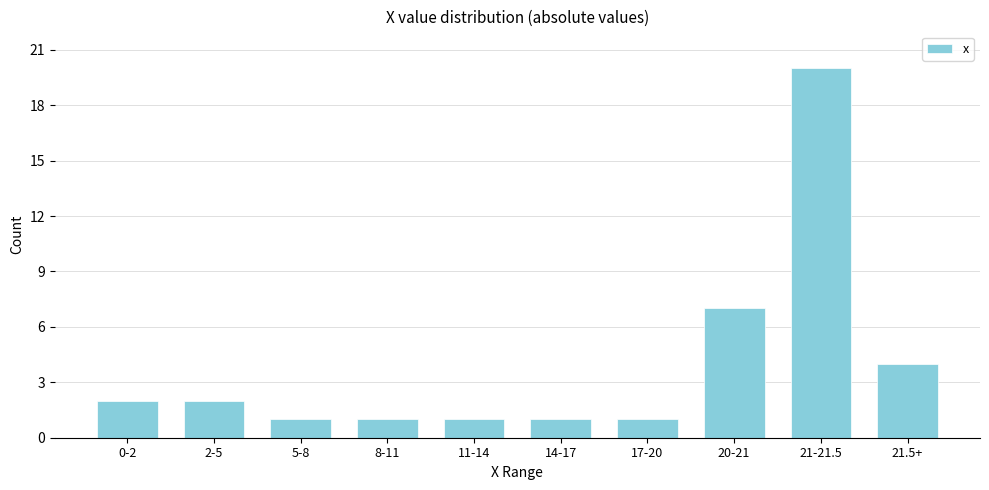

Reading left to right, list all the values displayed in this chart.

0-2=2	2-5=2	5-8=1	8-11=1	11-14=1	14-17=1	17-20=1	20-21=7	21-21.5=20	21.5+=4